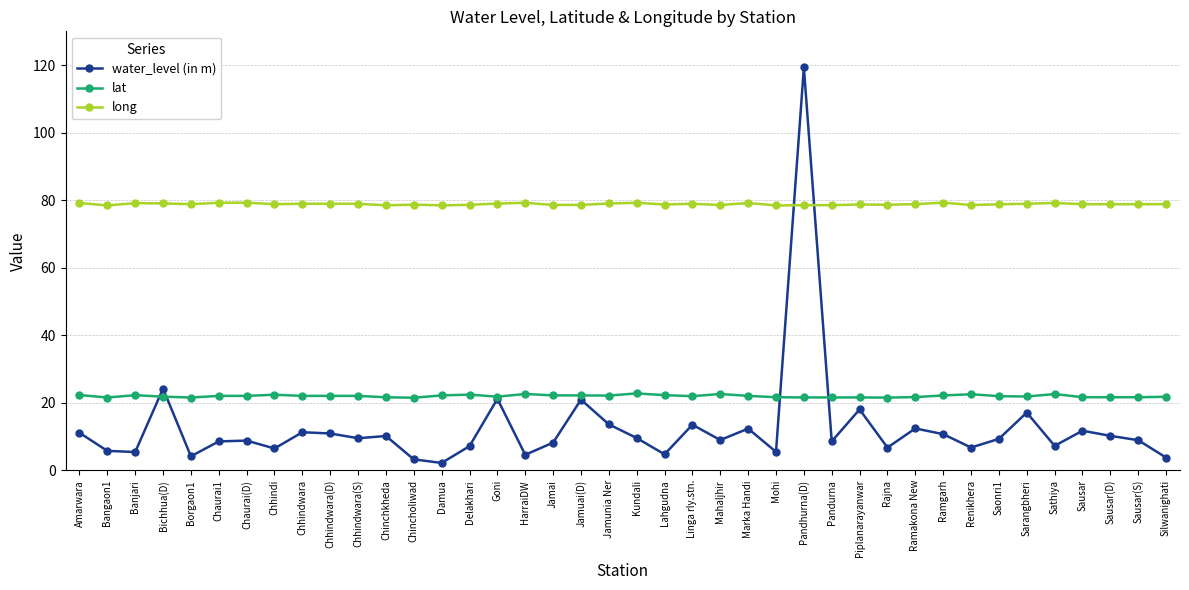

Where does the water_level (in m) series first go above 9?

Amarwara